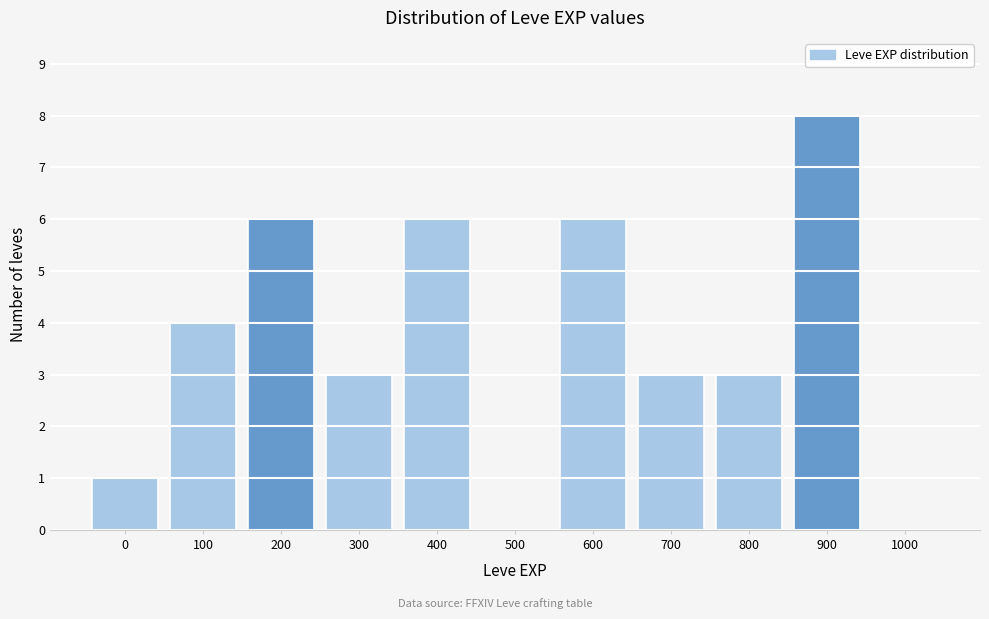

Reading left to right, transcribe all the data shown in this chart.

0=1	100=4	200=6	300=3	400=6	500=0	600=6	700=3	800=3	900=8	1000=0